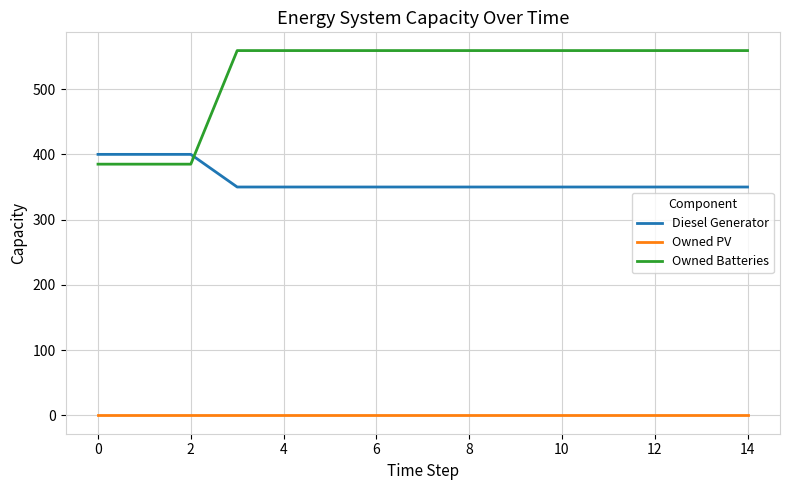

Which series has the largest total across all categories?

Owned Batteries